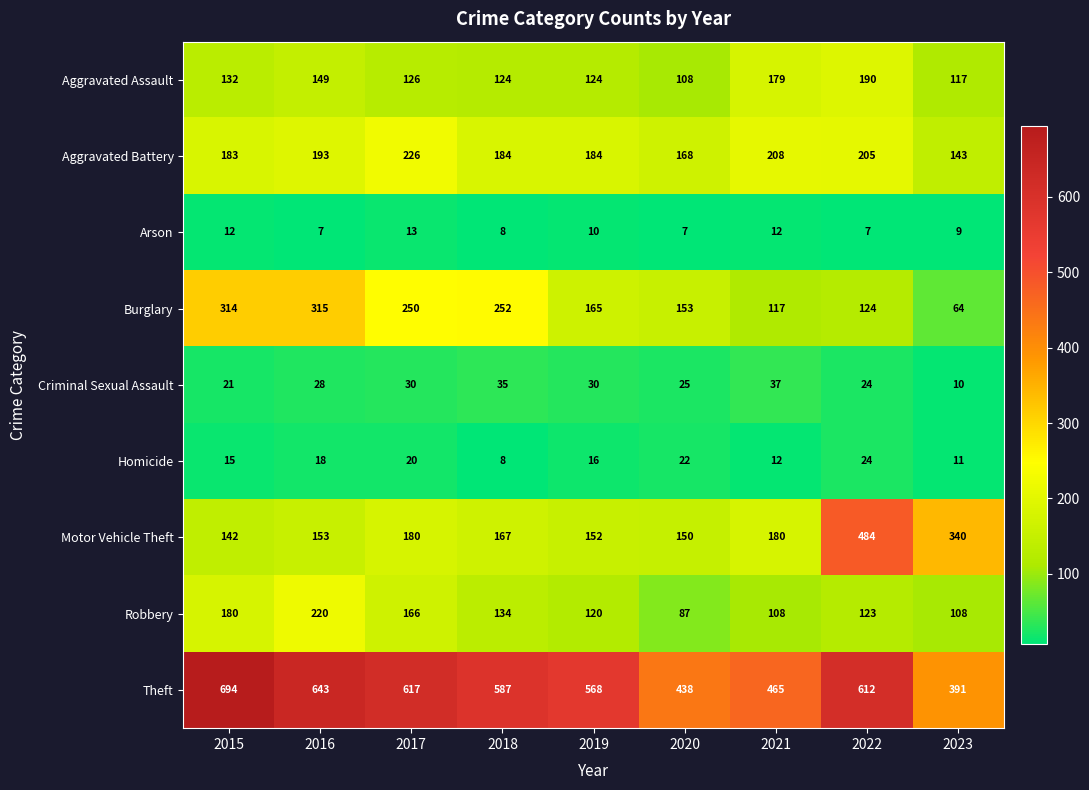

True or false: Aggravated Battery has a value of 137 at 2021.

False